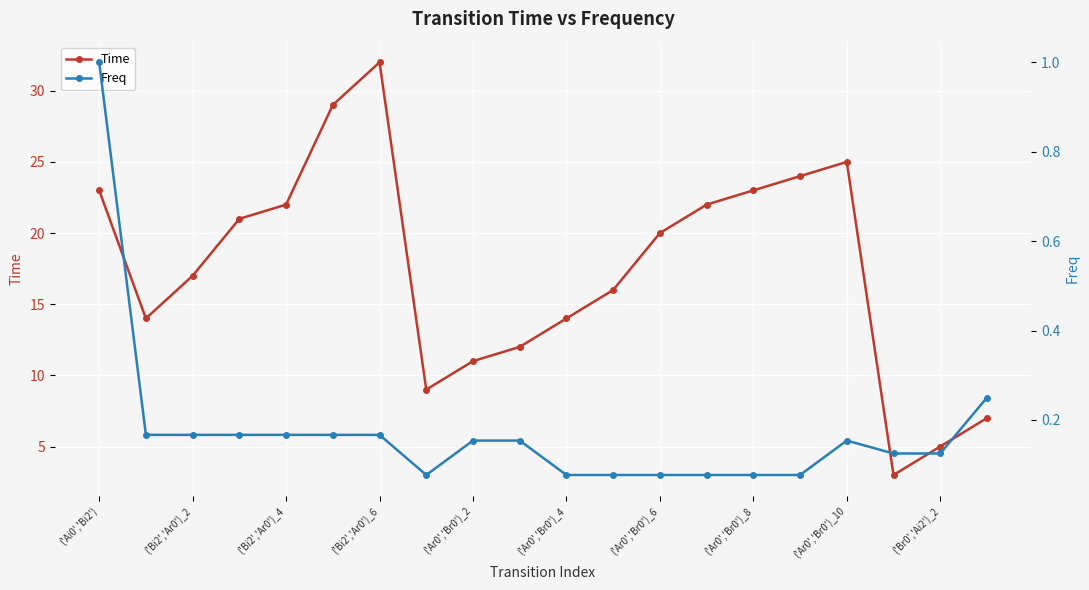

Which series has the largest total across all categories?

Time